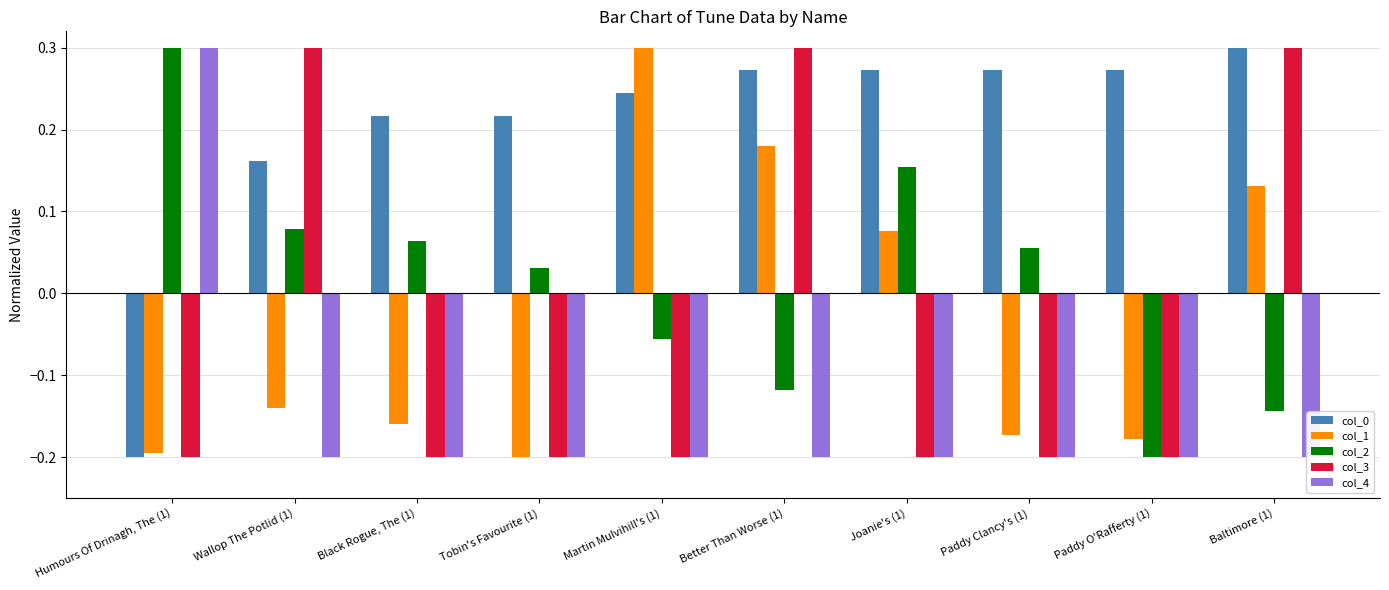

What position from the left is Baltimore (1)?

10